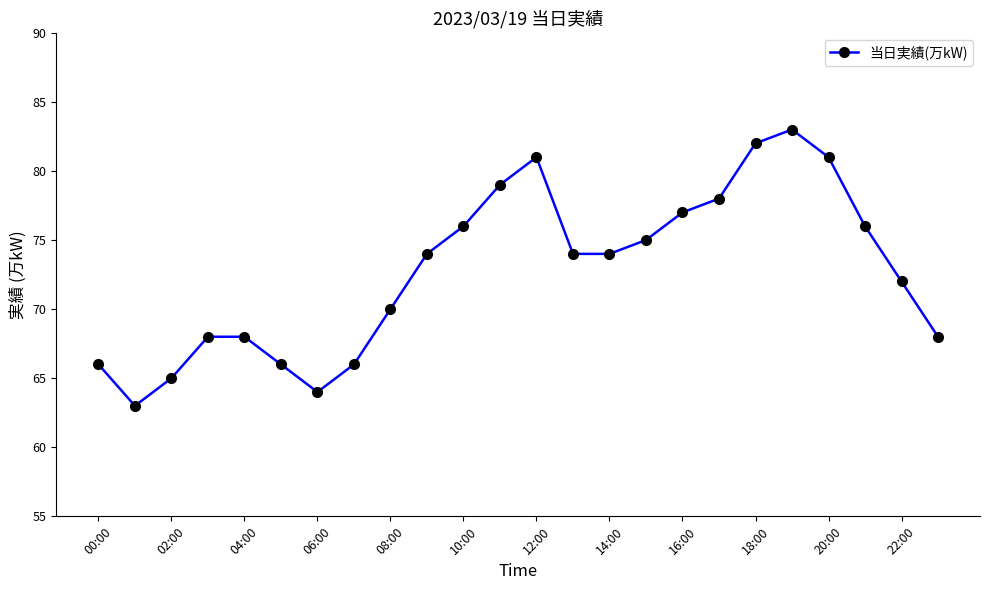

What is the greatest value displayed?

83